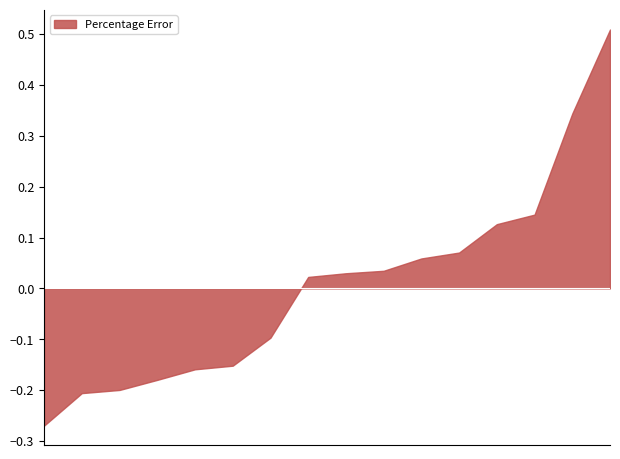

What is the approximate value at 9?

0.5